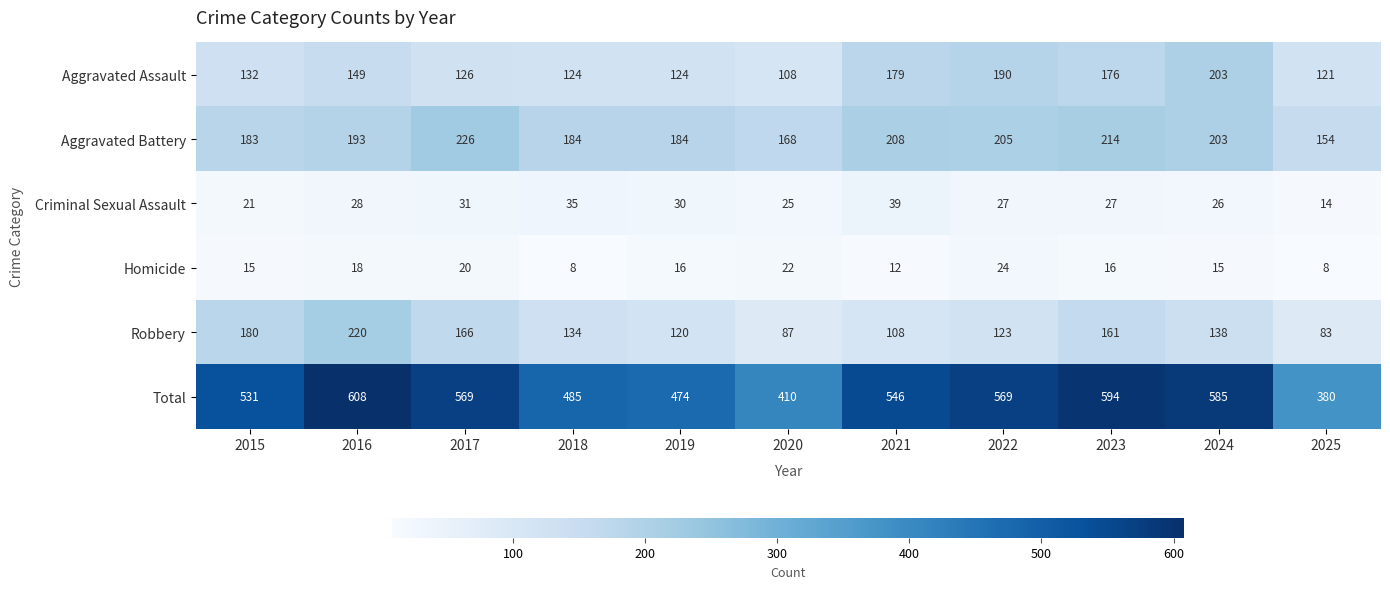

At which label does Total first exceed 546?

2016